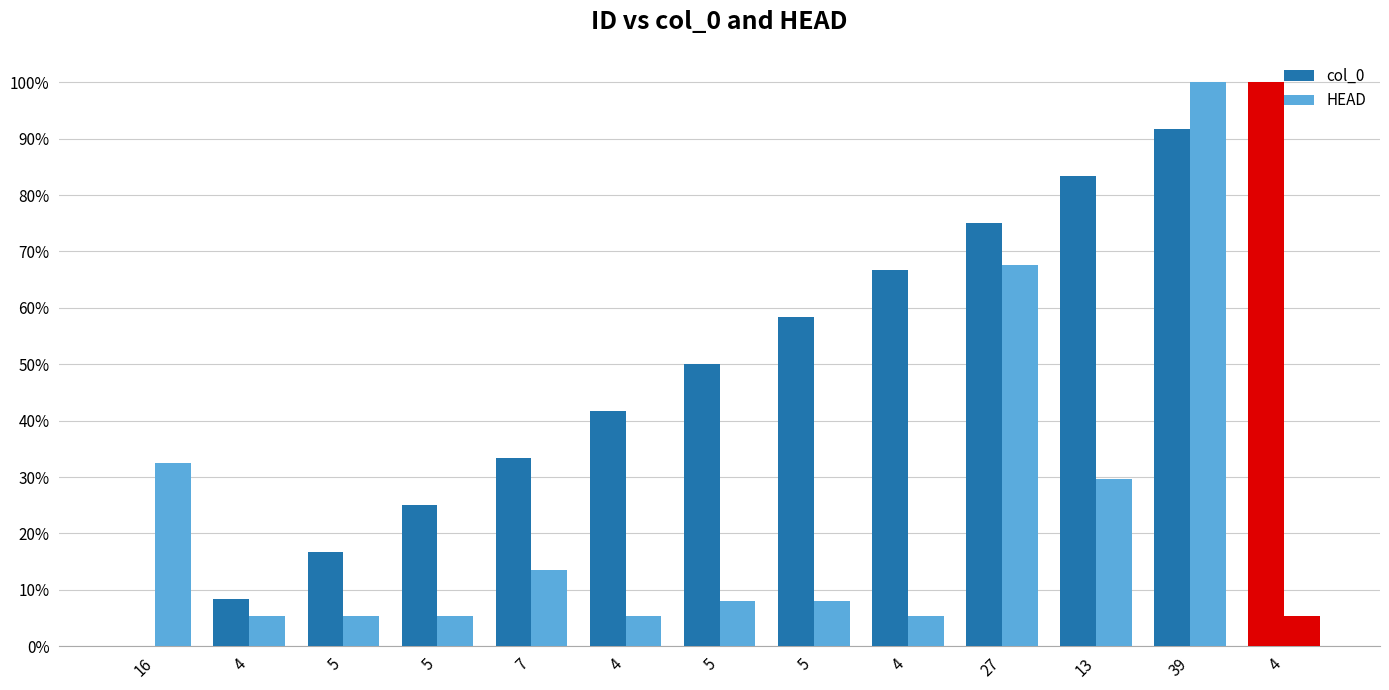

What is the sum of the col_0 values at 5 and 16?

0.2